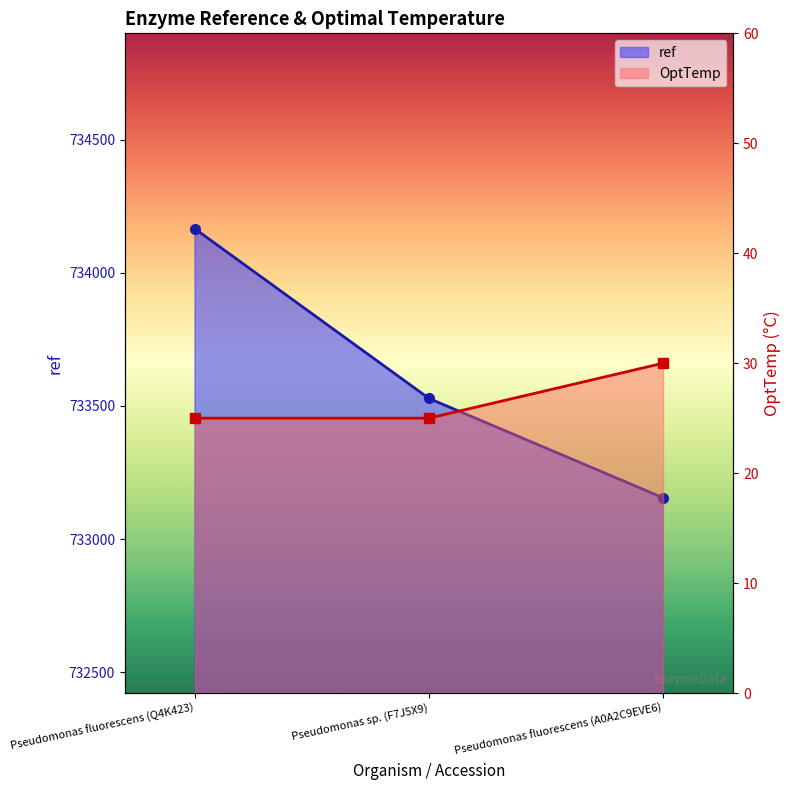

Which series changed the most between Pseudomonas sp. (F7J5X9) and Pseudomonas fluorescens (A0A2C9EVE6)?

ref